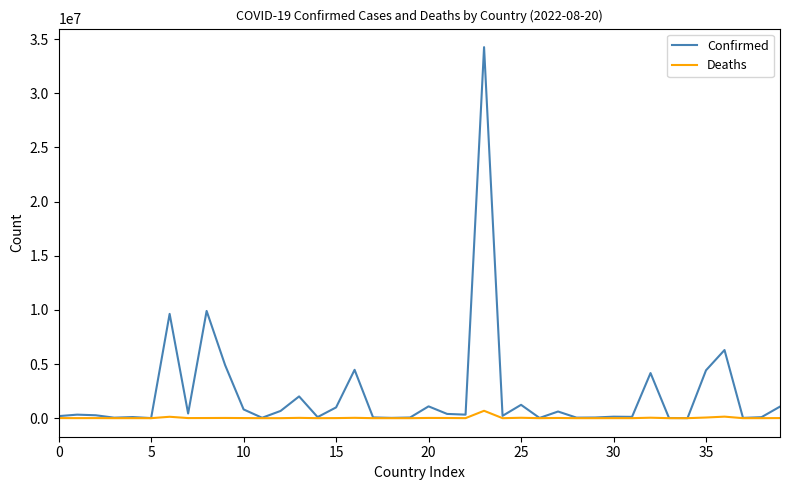

List the series in order of their peak value, highest first.

Confirmed, Deaths